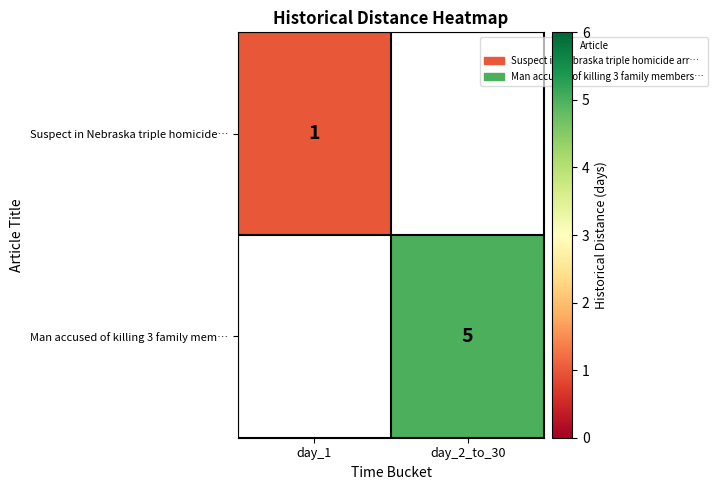

Is the value of Suspect in Nebraska triple homicide… at day_1 greater than the value of Man accused of killing 3 family mem… at day_2_to_30?

No